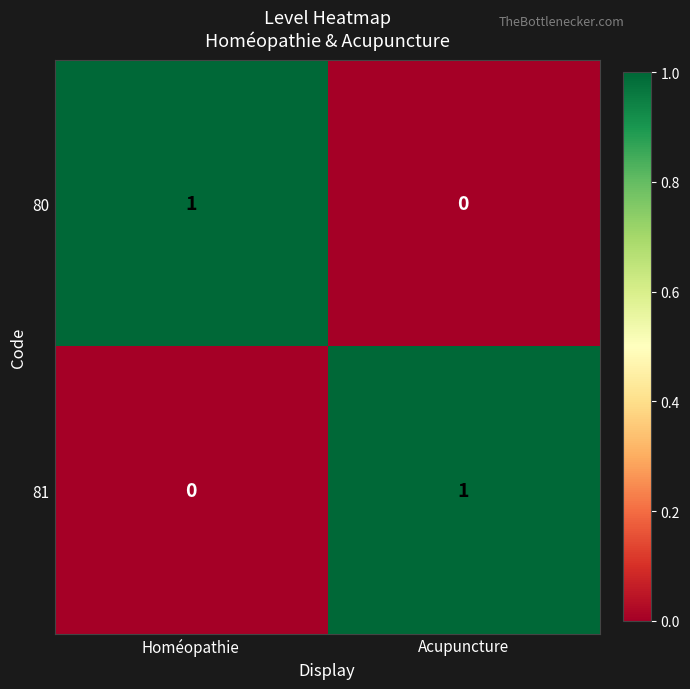

Which category has the highest value in the 80 series?

Homéopathie